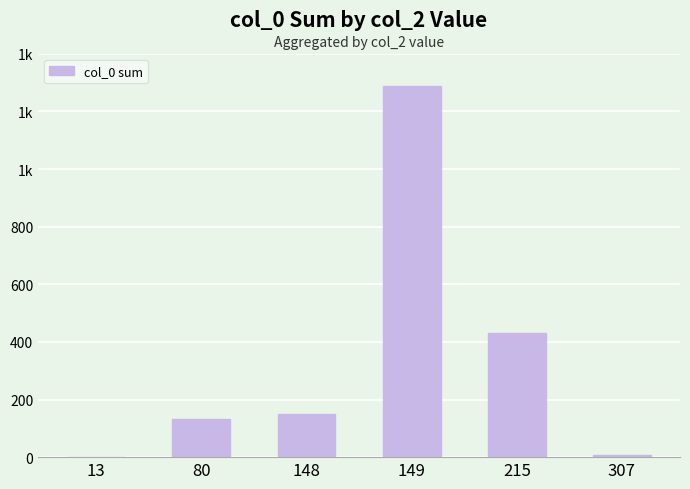

Reading left to right, what are all the values shown in this chart?

13=2	80=133	148=148	149=1289	215=430	307=7